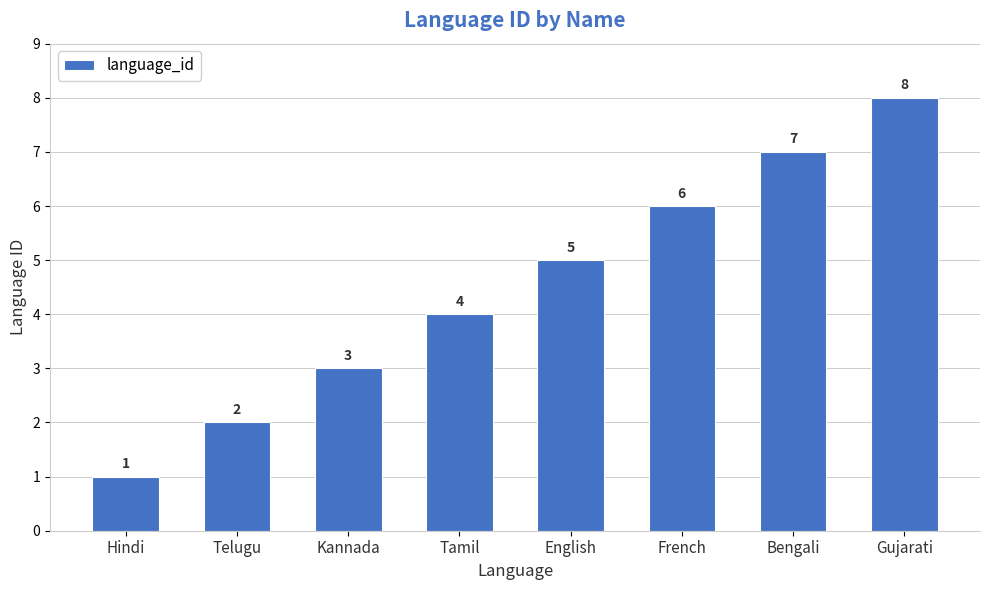

What is the ratio of the value at Hindi to the value at Telugu?

0.5